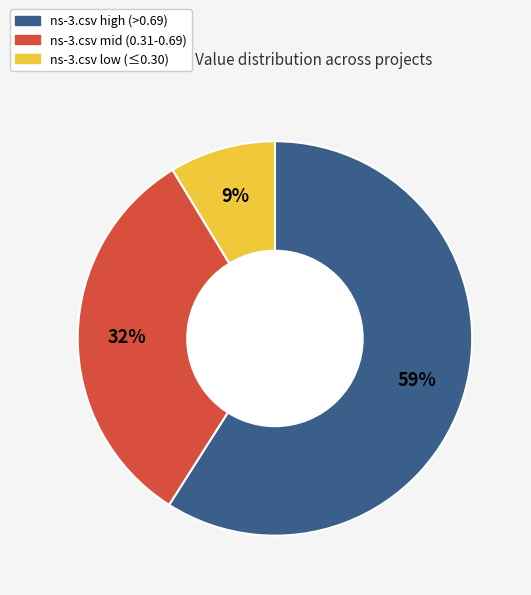

Rank the categories by value from lowest to highest.

ns-3.csv low (≤0.30), ns-3.csv mid (0.31-0.69), ns-3.csv high (>0.69)